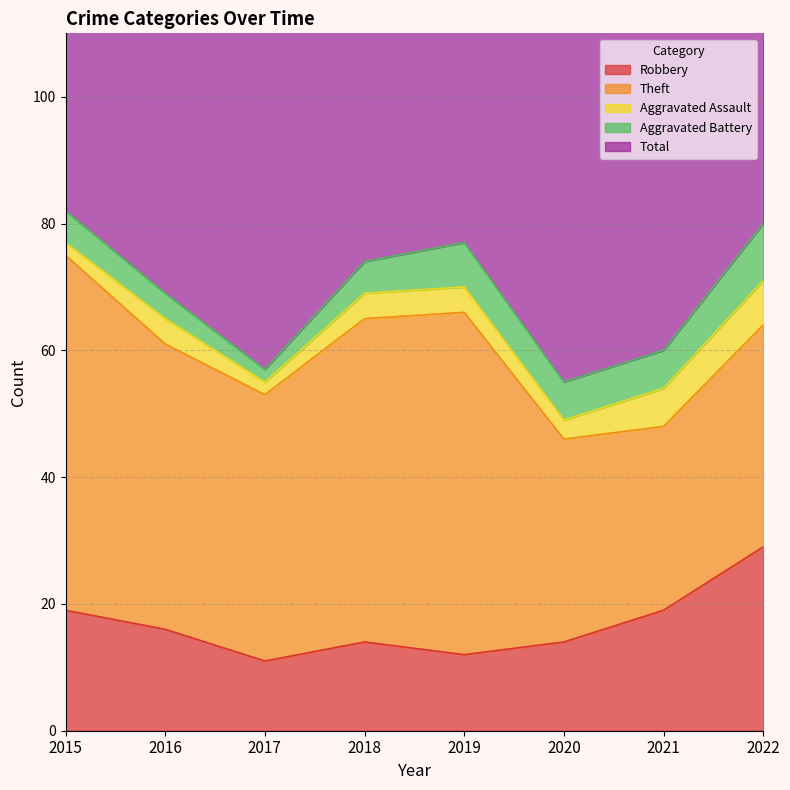

Where does the Robbery series first go above 16?

2015